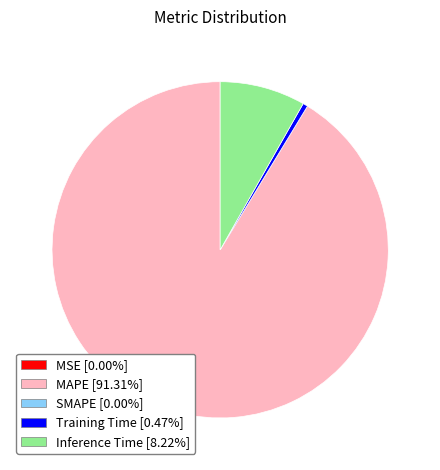

Does any single category account for the majority?

Yes